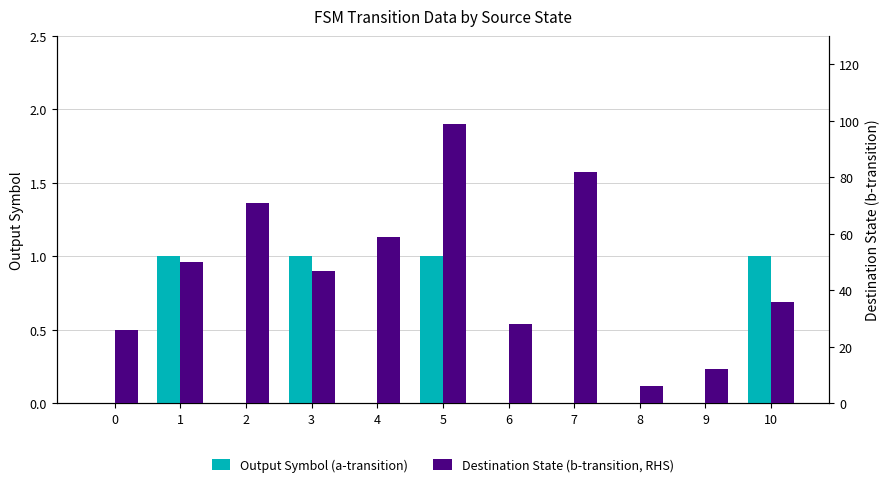

What value does the Output Symbol (a-transition) series have at 1?

1